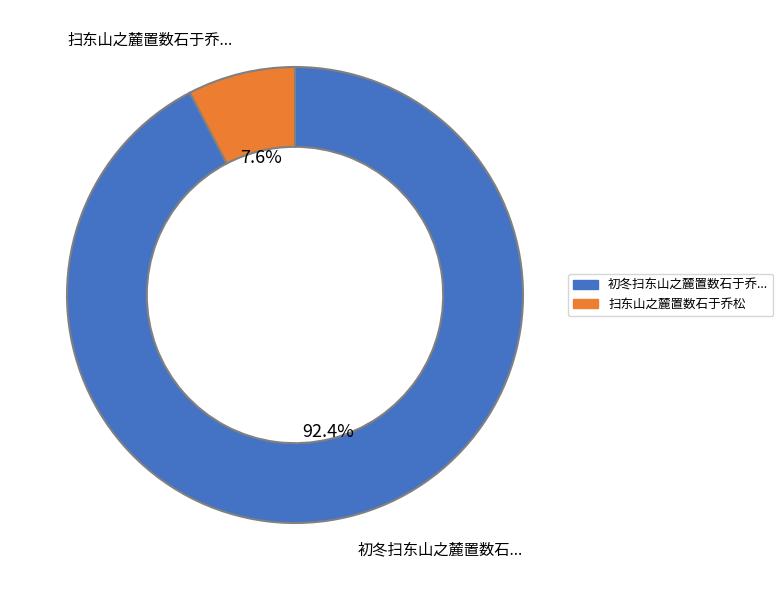

How many slices are in this pie chart?

2